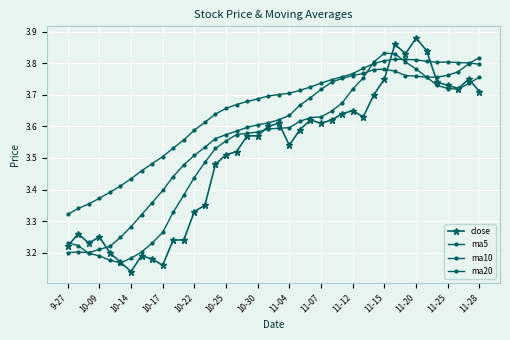

Does the chart have visible grid lines?

Yes